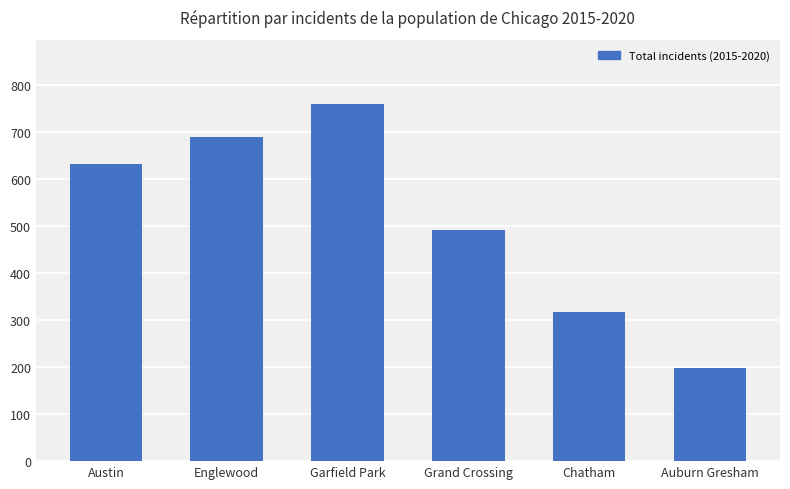

What is the sum of the values at Auburn Gresham and Chatham?

517